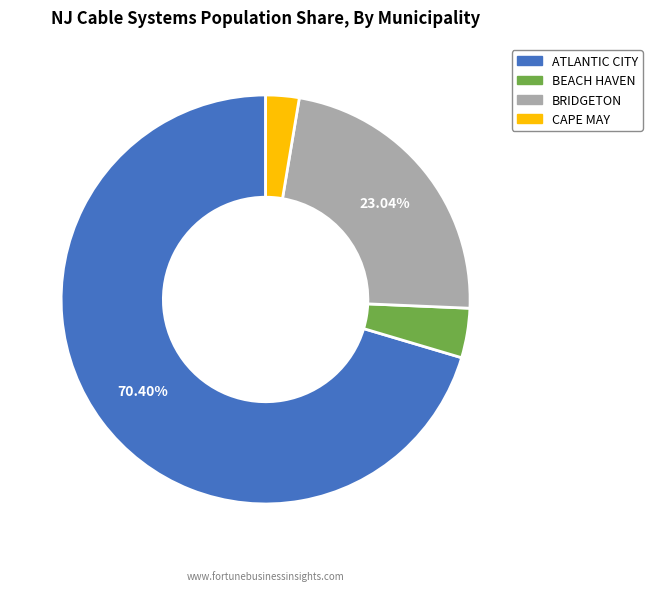

Which slice is the largest?

ATLANTIC CITY